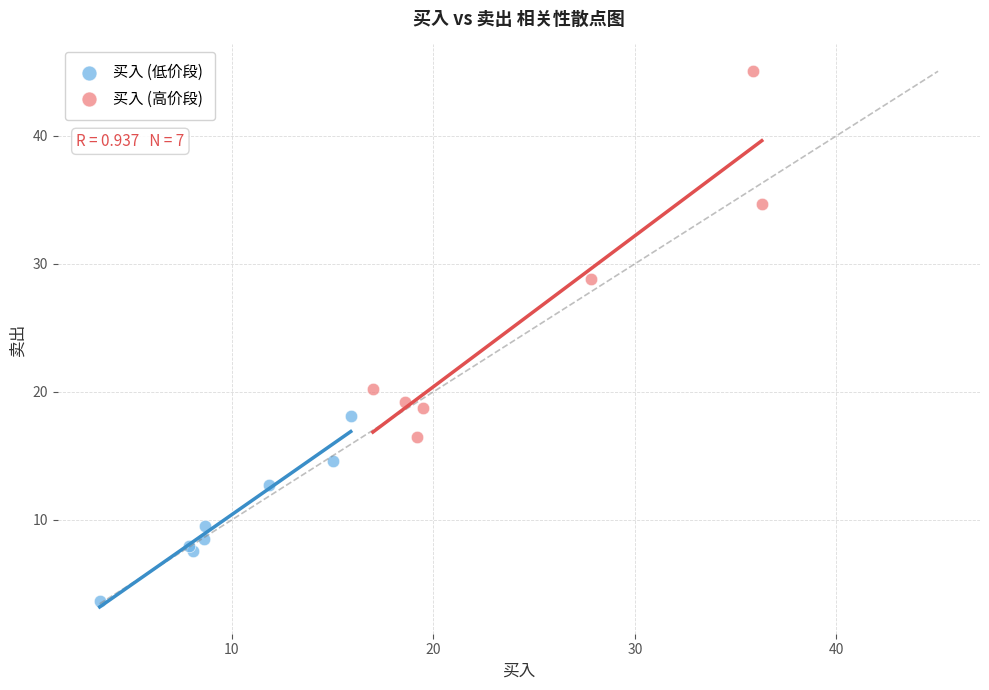

Which series reaches the minimum Y coordinate?

买入 (低价段)